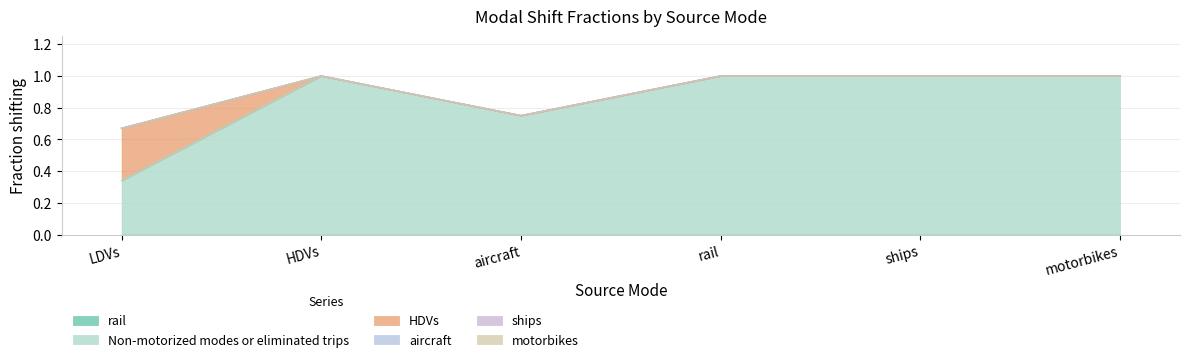

Reading left to right, transcribe all the data shown in this chart.

rail: LDVs=0.0	HDVs=0.0	aircraft=0.0	rail=0.0	ships=0.0	motorbikes=0.0
Non-motorized modes or eliminated trips: LDVs=0.3	HDVs=1.0	aircraft=0.8	rail=1.0	ships=1.0	motorbikes=1.0
HDVs: LDVs=0.3	HDVs=0.0	aircraft=0.0	rail=0.0	ships=0.0	motorbikes=0.0
aircraft: LDVs=0.0	HDVs=0.0	aircraft=0.0	rail=0.0	ships=0.0	motorbikes=0.0
ships: LDVs=0.0	HDVs=0.0	aircraft=0.0	rail=0.0	ships=0.0	motorbikes=0.0
motorbikes: LDVs=0.0	HDVs=0.0	aircraft=0.0	rail=0.0	ships=0.0	motorbikes=0.0